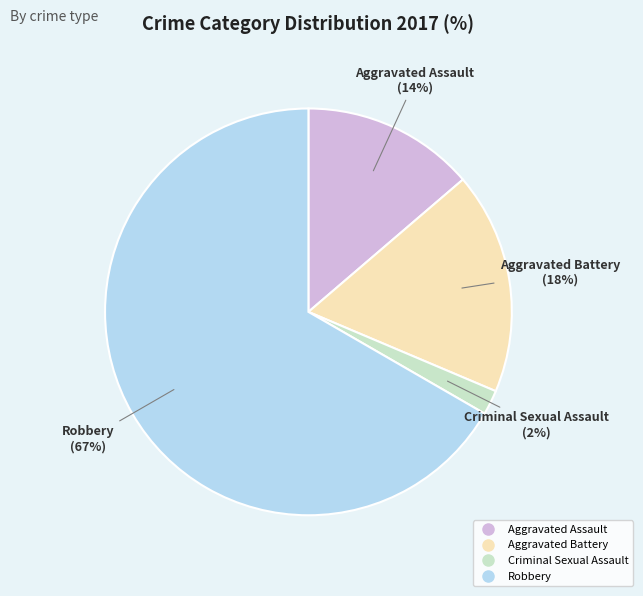

What percentage is the Aggravated Assault slice, to the nearest percent?

14%